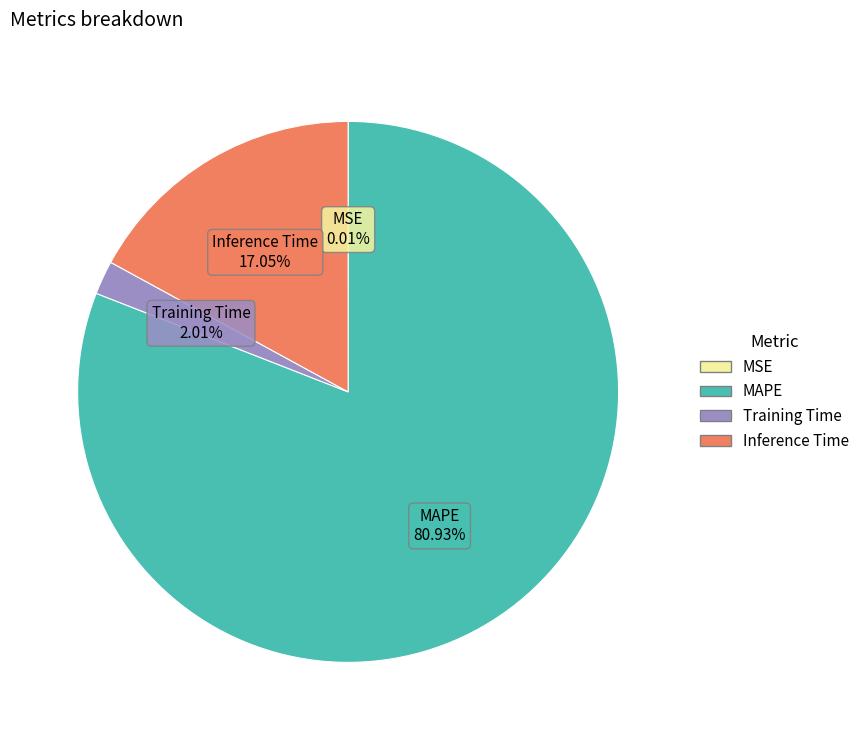

Is there a majority slice in this chart?

Yes